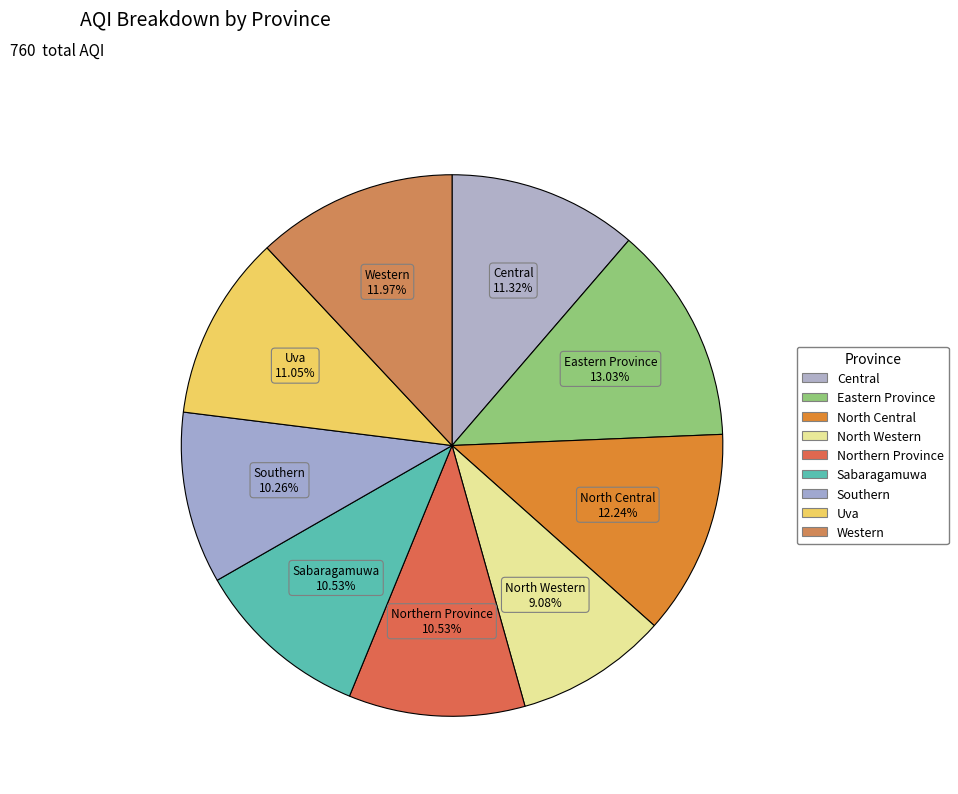

To the nearest percent, what is the average slice percentage?

11%